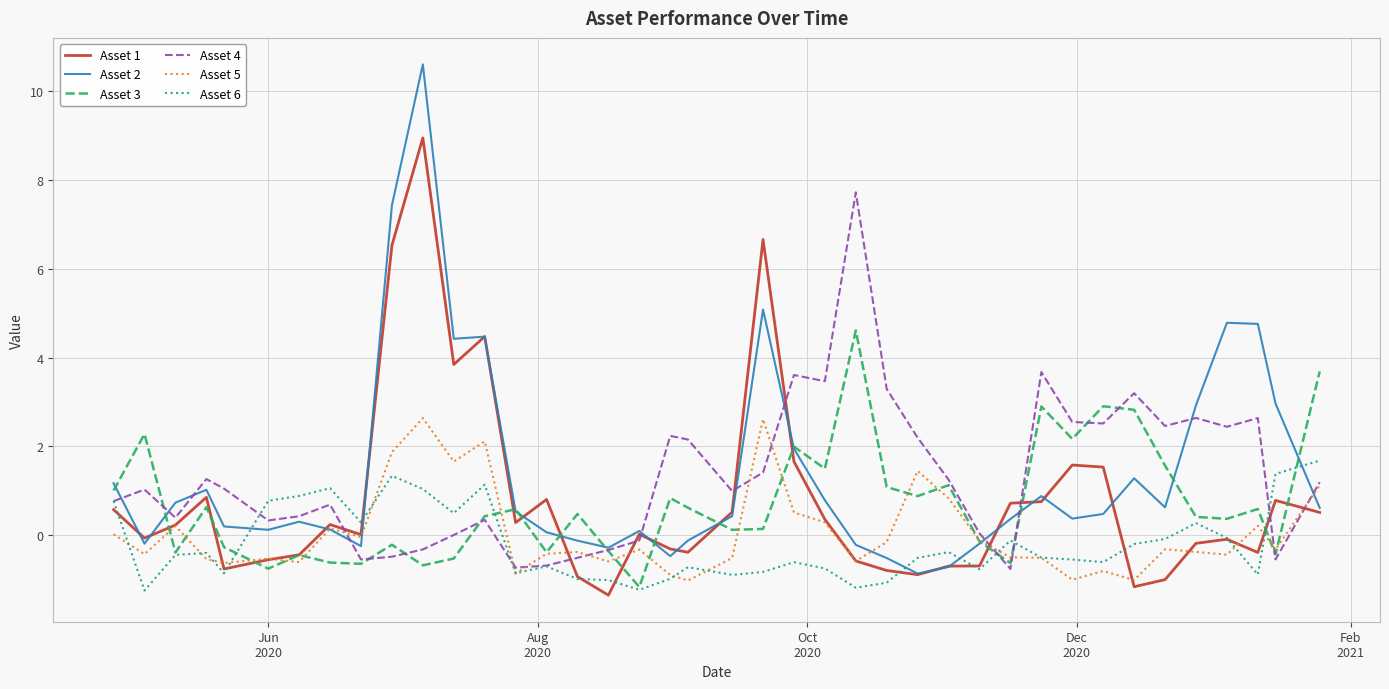

Which series has the largest range (max minus min)?

Asset 2